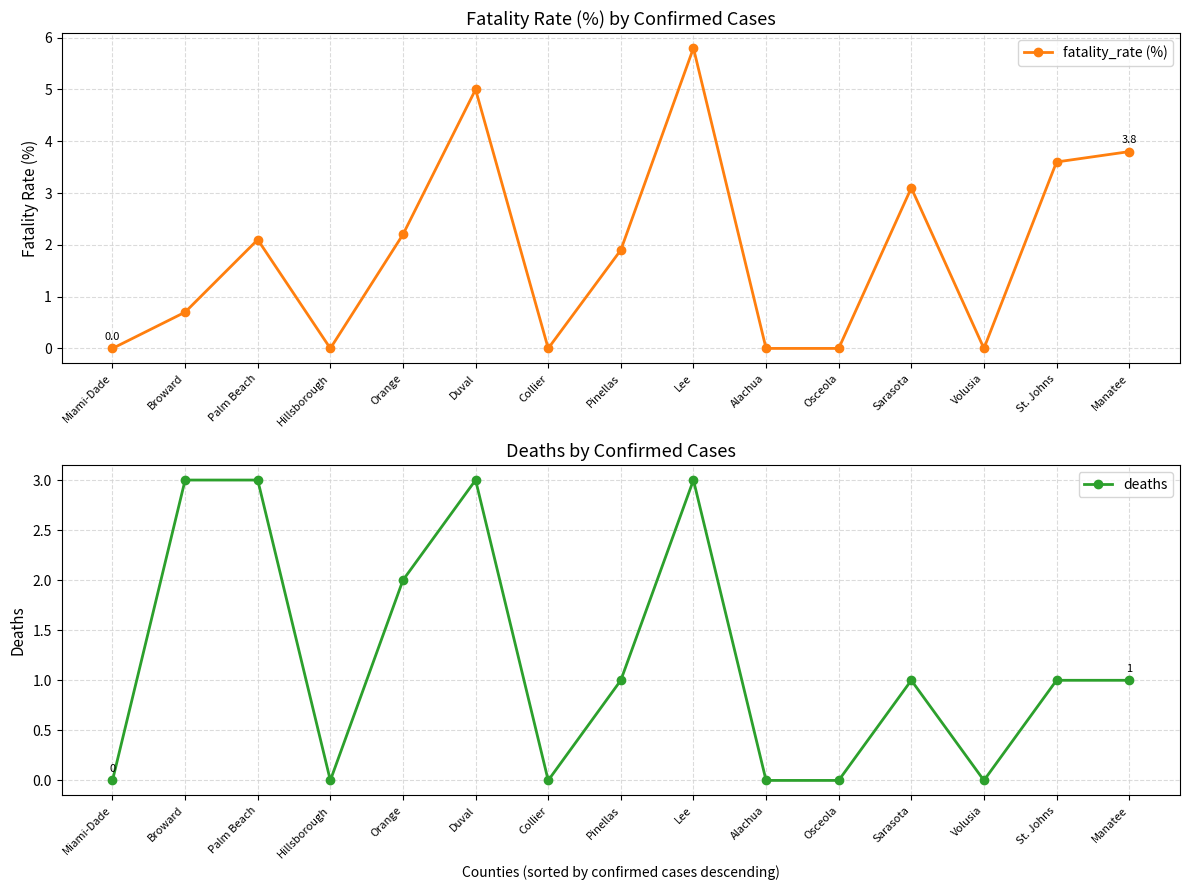

At which label does fatality_rate (%) reach its minimum?

Miami-Dade